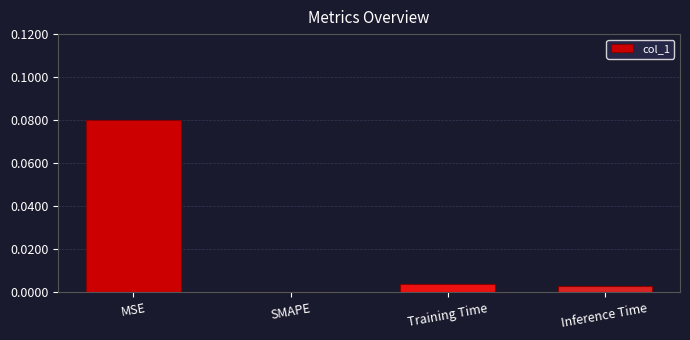

The chart shows a value of 0.0 at Inference Time. True or false?

True